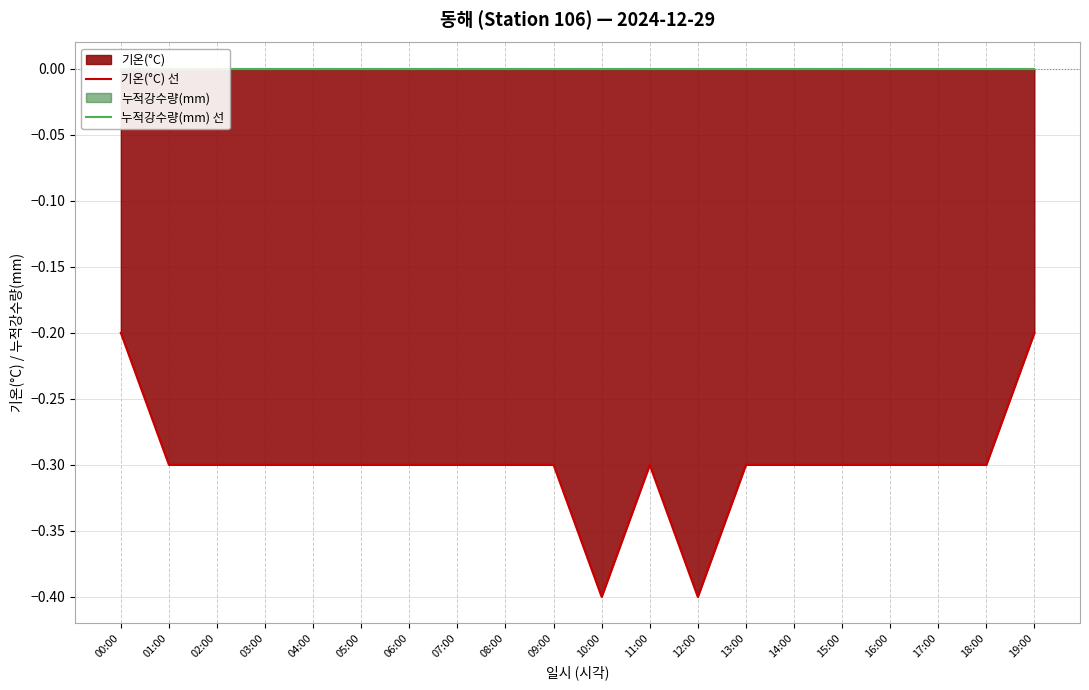

Reading left to right, list all the values displayed in this chart.

기온(°C) 선: -0.2	-0.3	-0.3	-0.3	-0.3	-0.3	-0.3	-0.3	-0.3	-0.3	-0.4	-0.3	-0.4	-0.3	-0.3	-0.3	-0.3	-0.3	-0.3	-0.2
누적강수량(mm) 선: 0.0	0.0	0.0	0.0	0.0	0.0	0.0	0.0	0.0	0.0	0.0	0.0	0.0	0.0	0.0	0.0	0.0	0.0	0.0	0.0